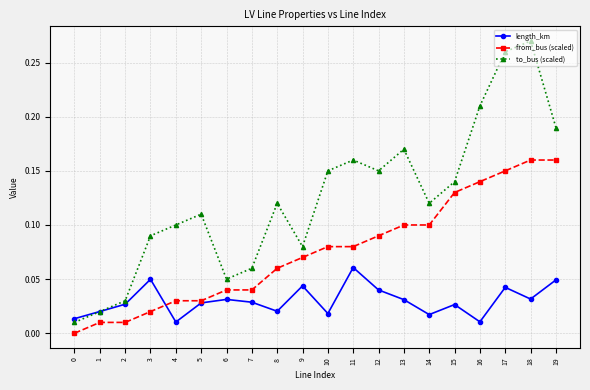

How many interior local valleys does the length_km series have?

6